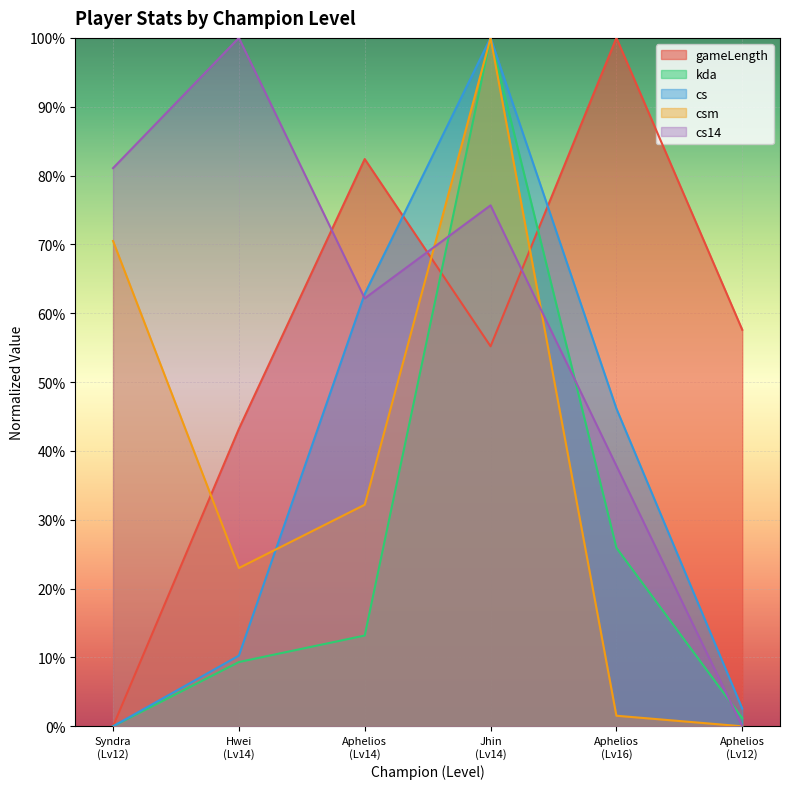

What is the average value of the csm series?

0.4